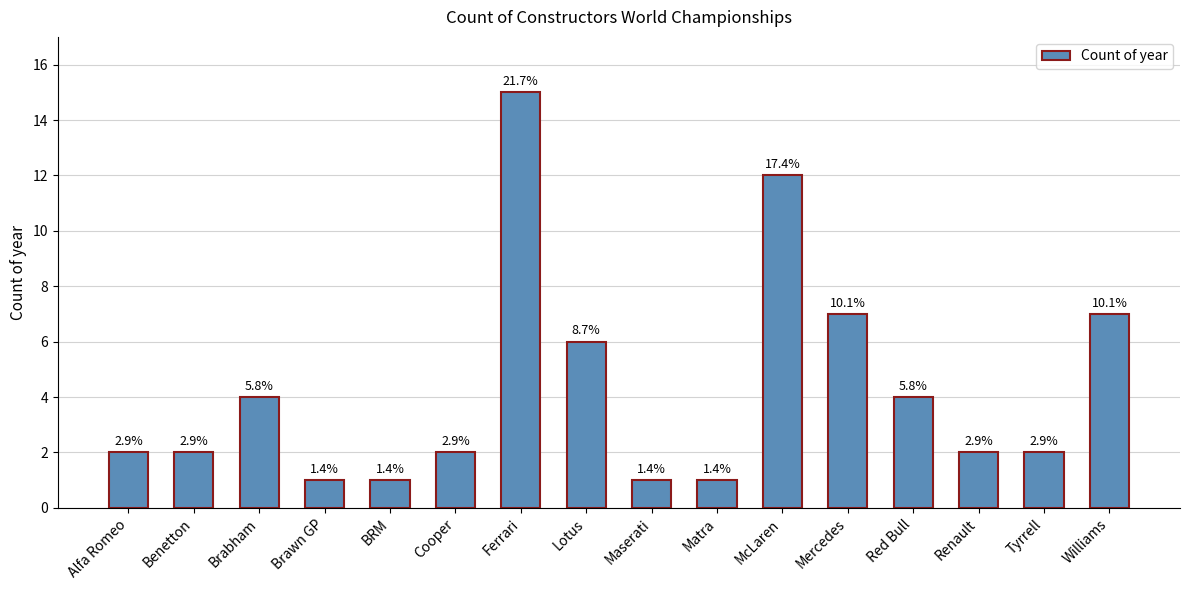

Reading left to right, list all the values displayed in this chart.

2	2	4	1	1	2	15	6	1	1	12	7	4	2	2	7